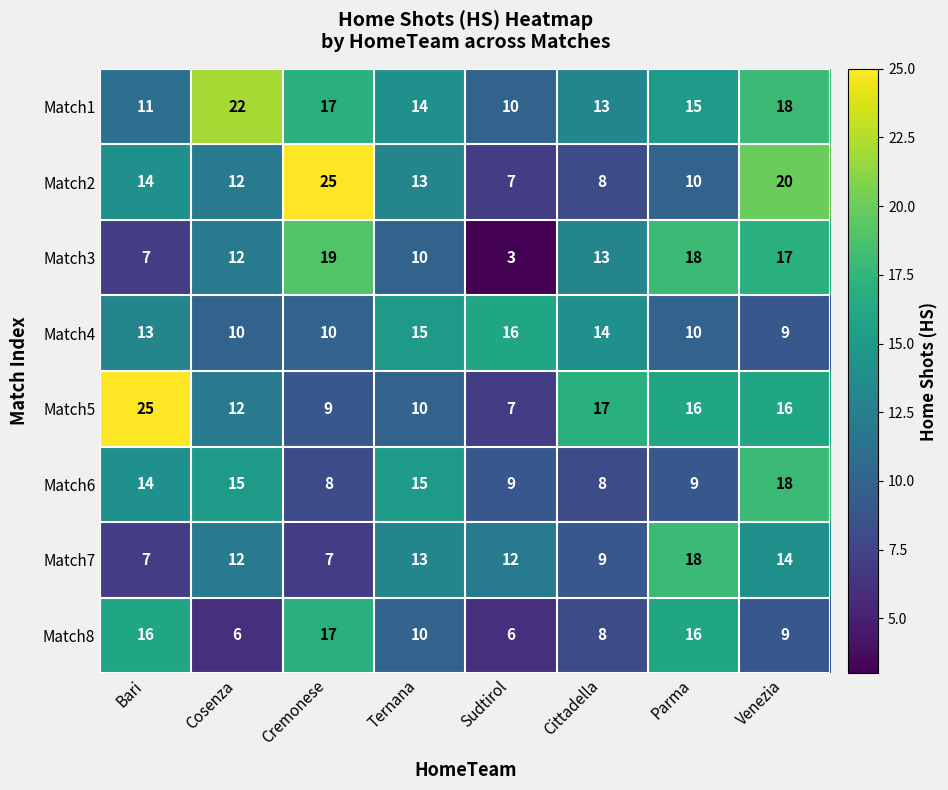

At which category does the chart reach its minimum across all series?

Sudtirol